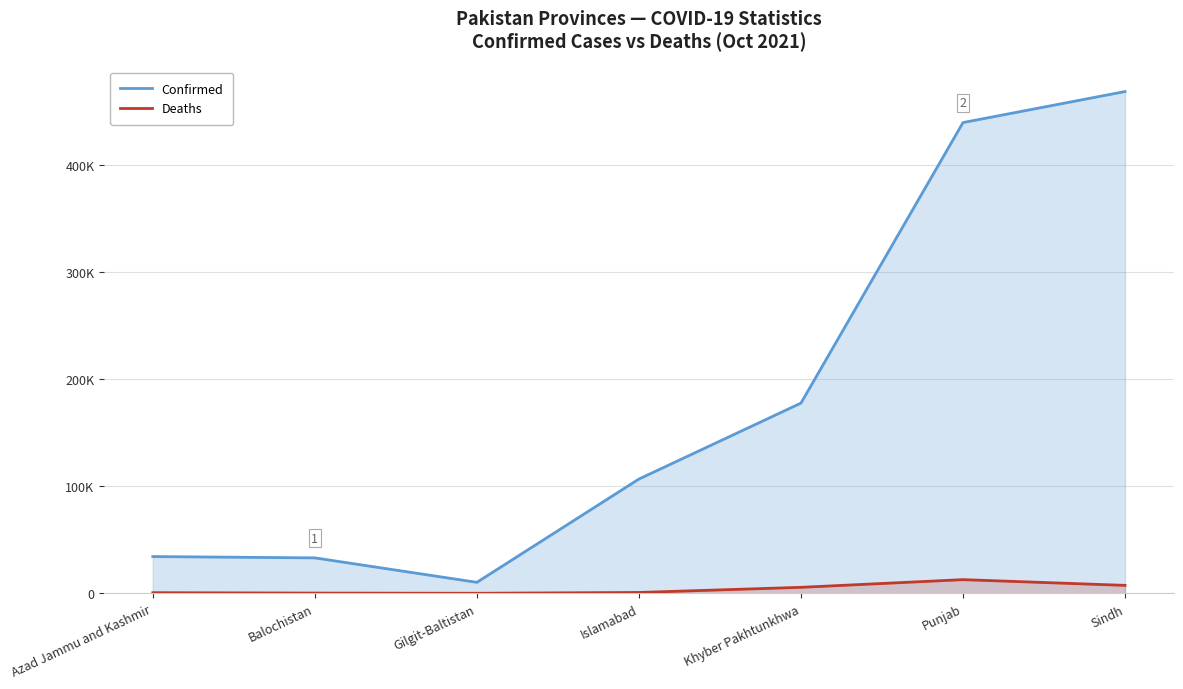

What are all the series names shown in the legend?

Confirmed, Deaths